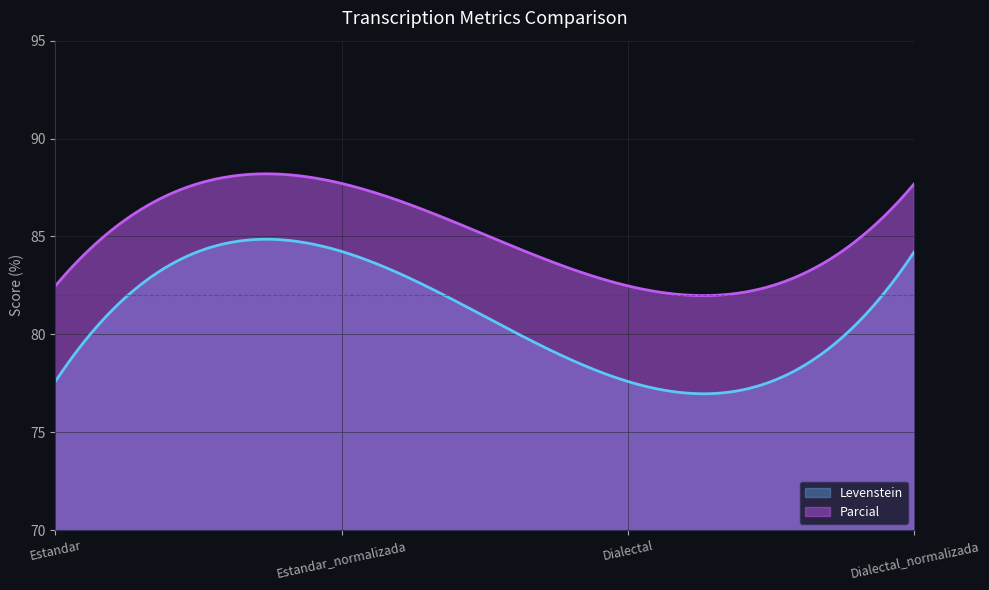

What is the value of the Levenstein point at the 2nd from the left?

84.2